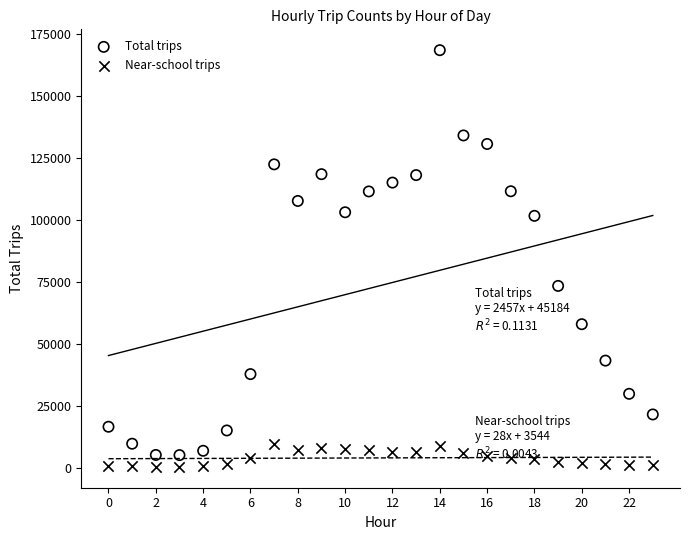

What are all the series names shown in the legend?

Total trips, Near-school trips